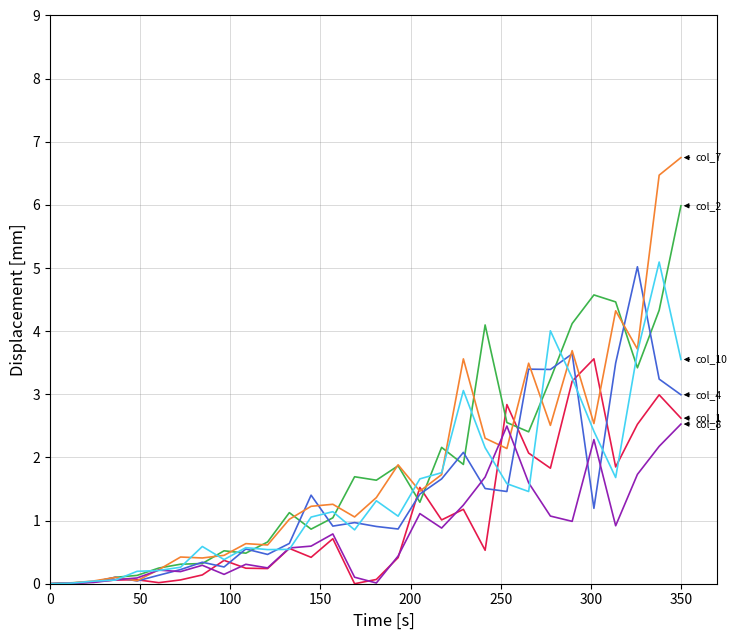

What is the maximum value shown in the chart?

6.7